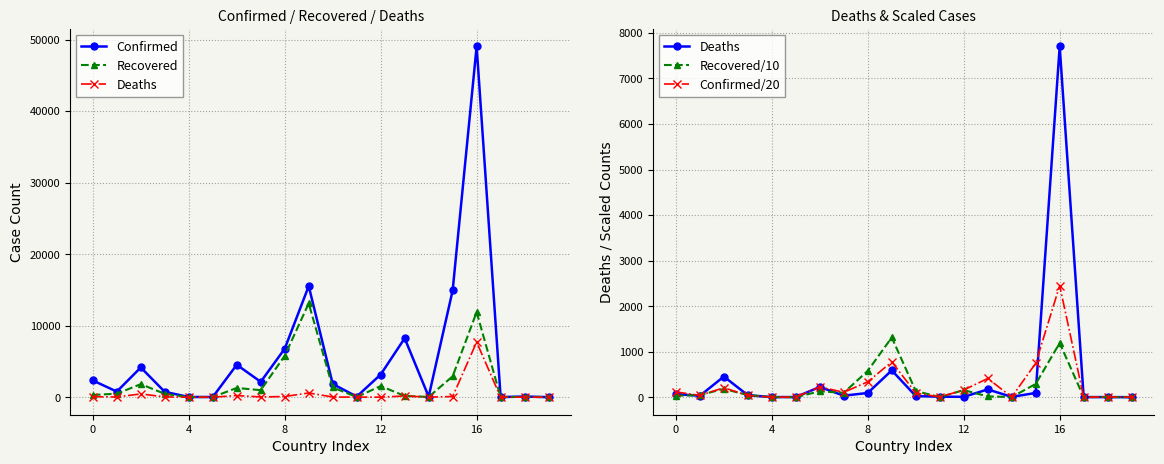

At how many categories does at least one series exceed 36027?

1